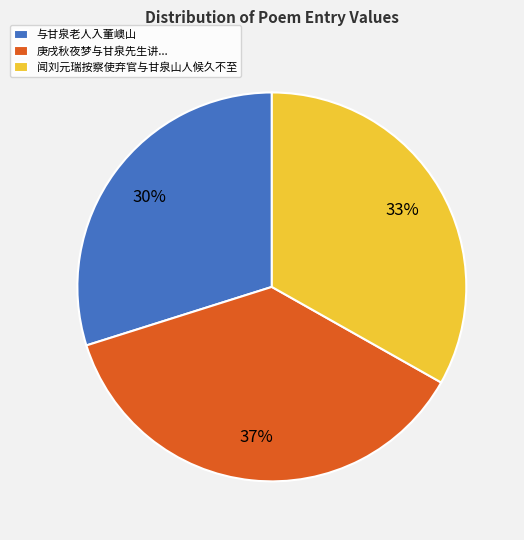

Combined, do 闻刘元瑞按察使弃官与甘泉山人候久不至 and 与甘泉老人入董㠗山 account for over 50%?

Yes